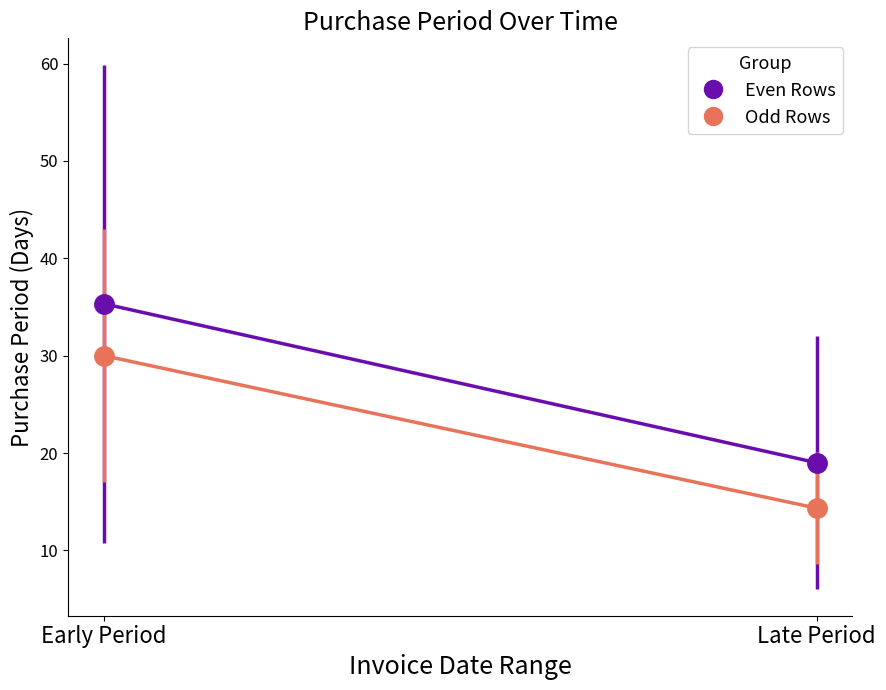

The value of Even Rows at Late Period is 19.0. True or false?

True